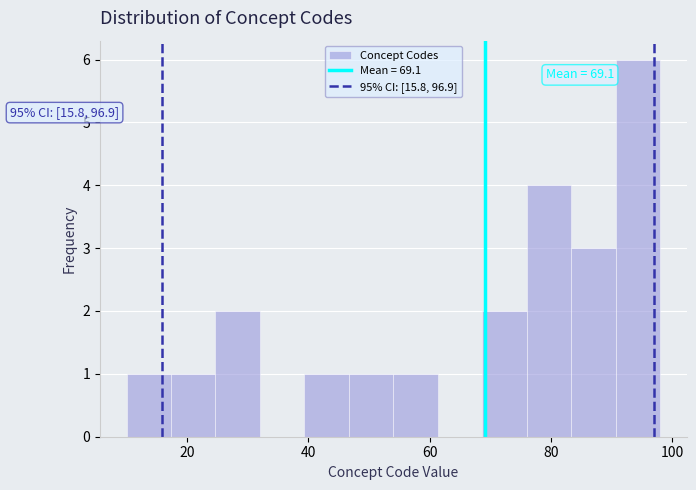

Read against the x-axis, roughly where is the centre of the tallest bar?

94